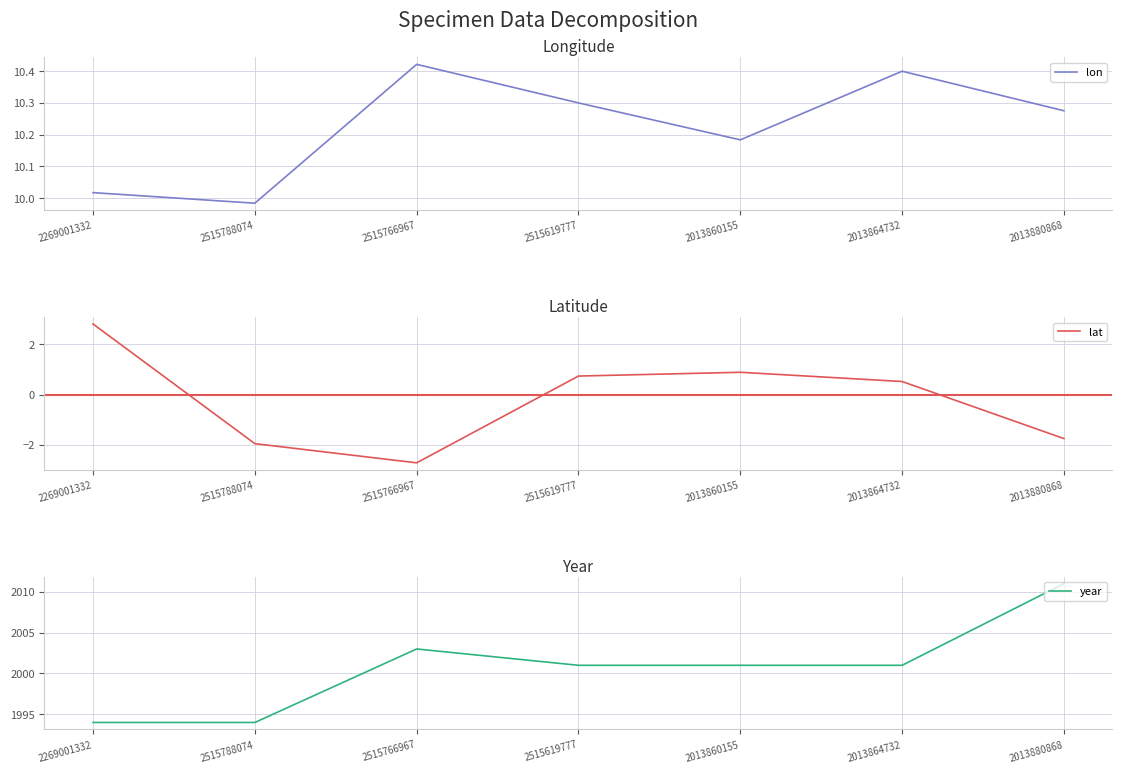

Reading left to right, transcribe all the data shown in this chart.

lon: 10.0	10.0	10.4	10.3	10.2	10.4	10.3
lat: 2.8	-1.9	-2.7	0.7	0.9	0.5	-1.7
year: 1994.0	1994.0	2003.0	2001.0	2001.0	2001.0	2011.0